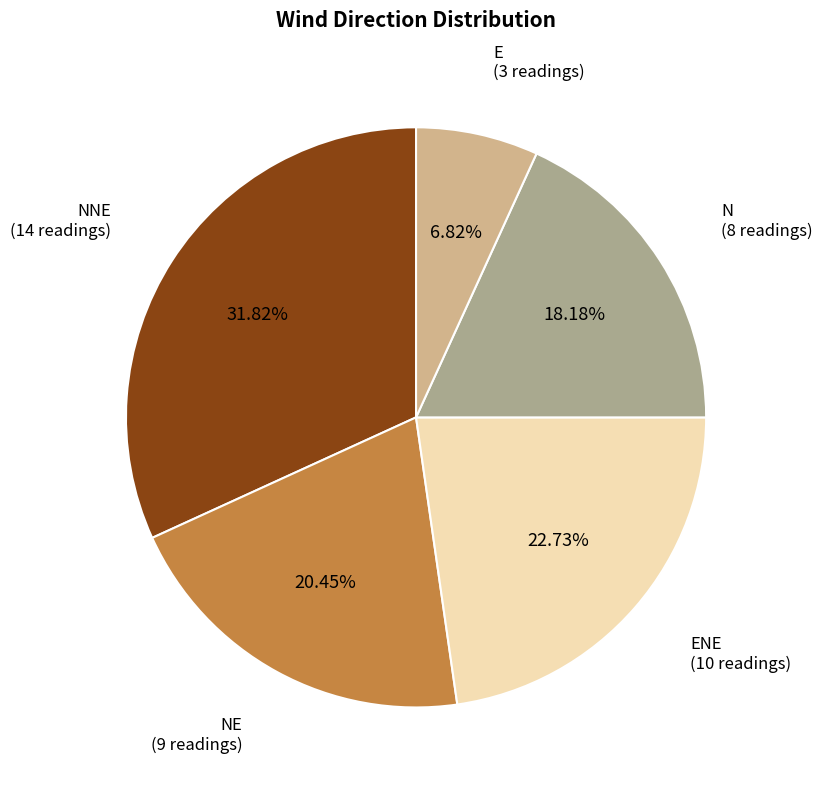

Which has a higher value, NE (9 readings) or N (8 readings)?

NE (9 readings)